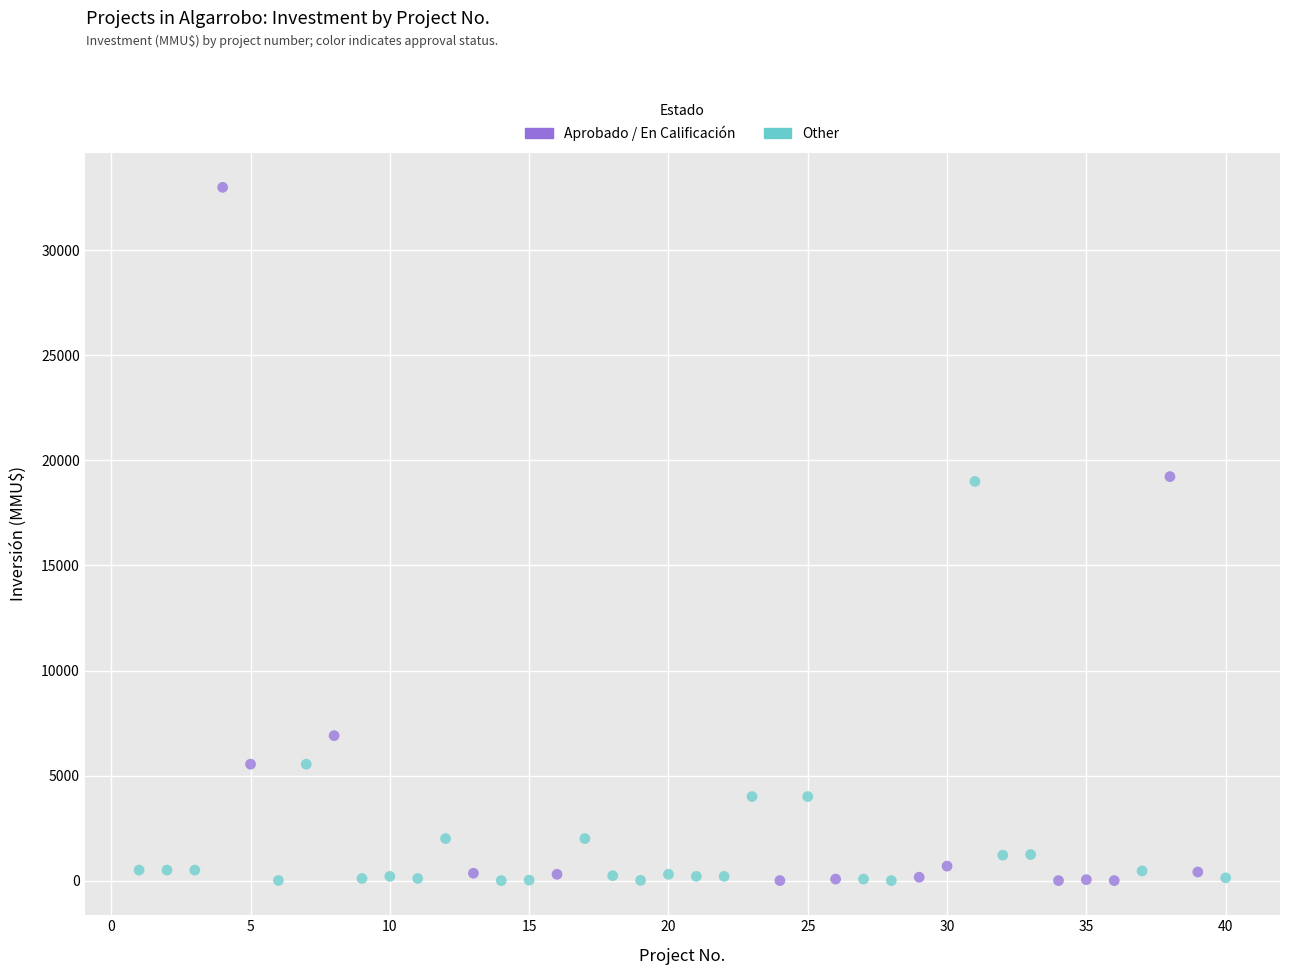

Which series has the widest spread of Y values?

Aprobado / En Calificación